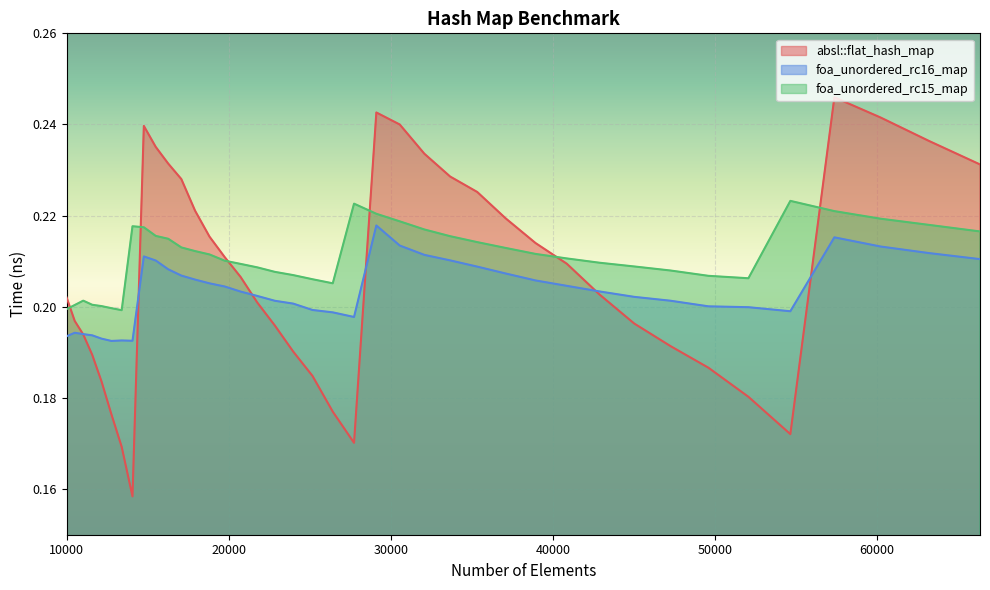

What is the difference between the second highest and minimum values in the absl::flat_hash_map series?

0.1